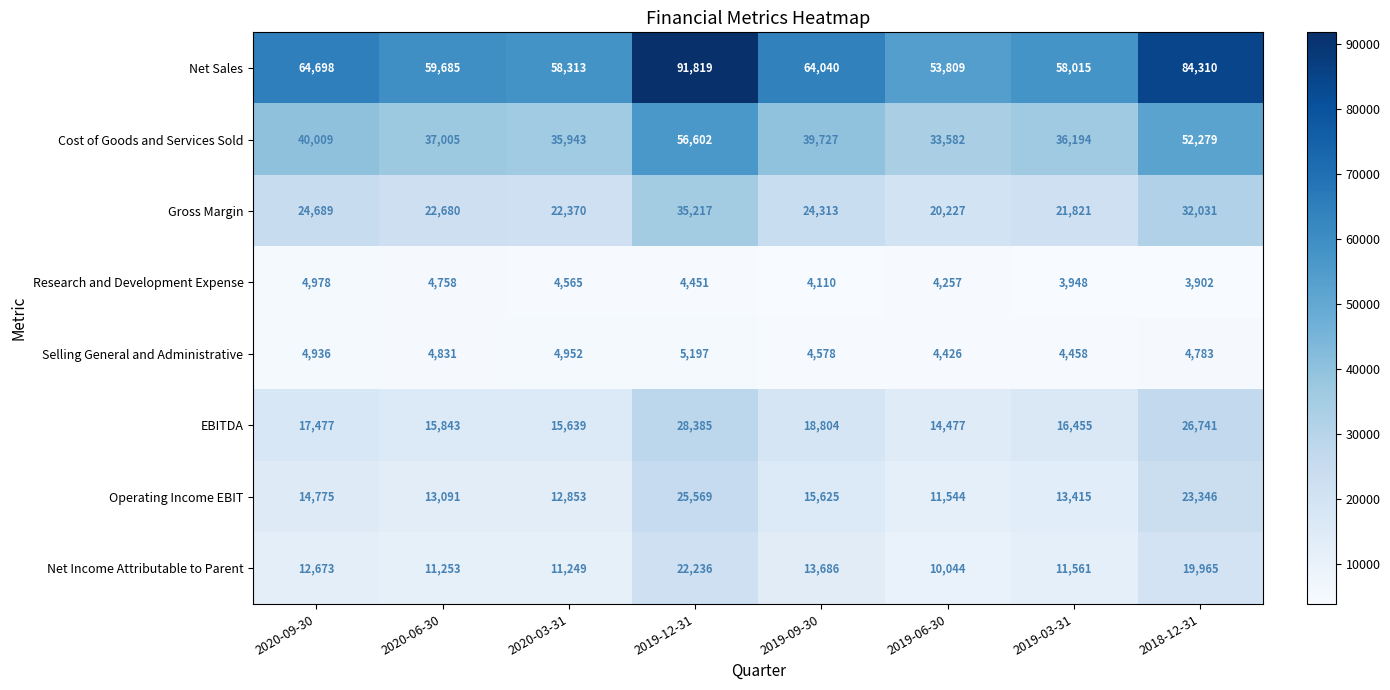

The Gross Margin series shows 36425 at 2019-09-30. True or false?

False